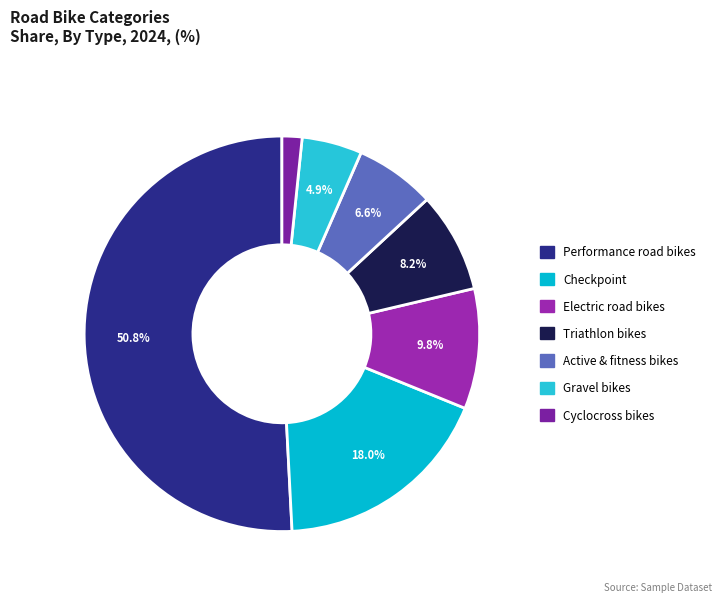

Do Checkpoint and Cyclocross bikes together represent more than half of the pie?

No